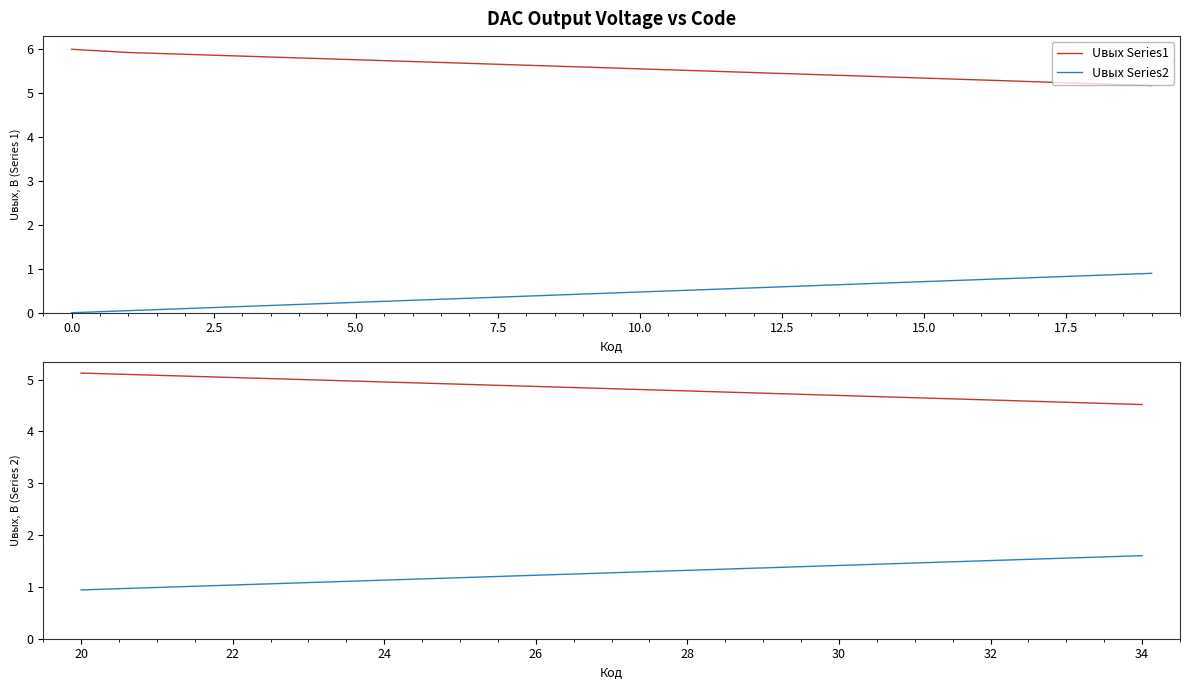

Rank the series by their maximum value, from lowest to highest.

Uвых Series2, Uвых Series1